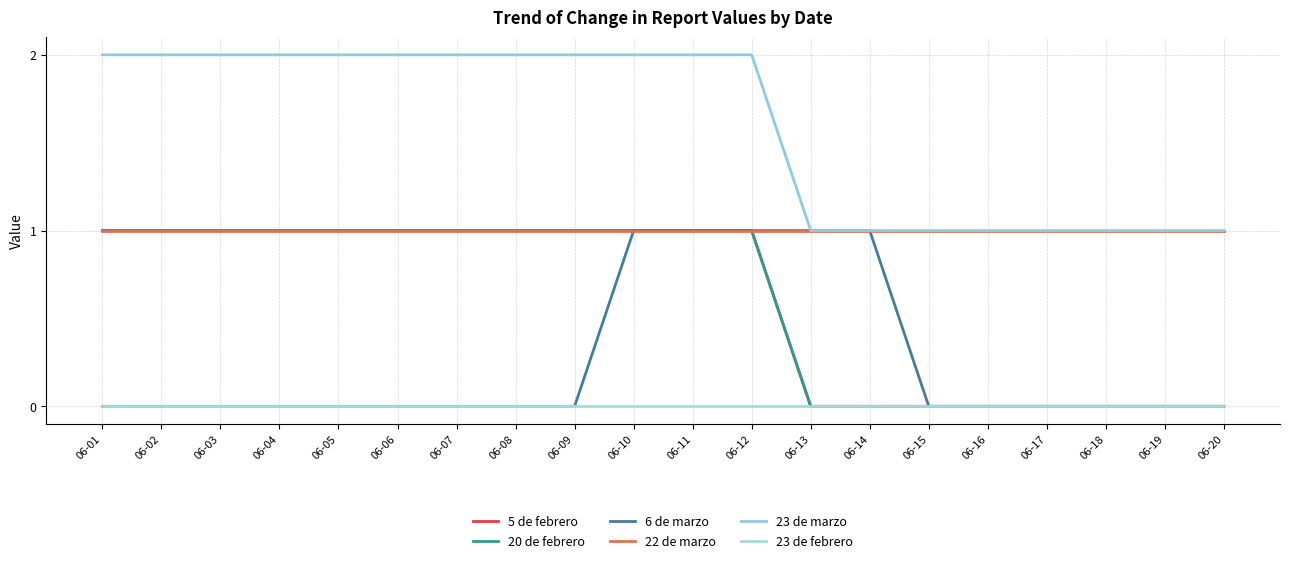

What is the total value across all series at 06-15?

2